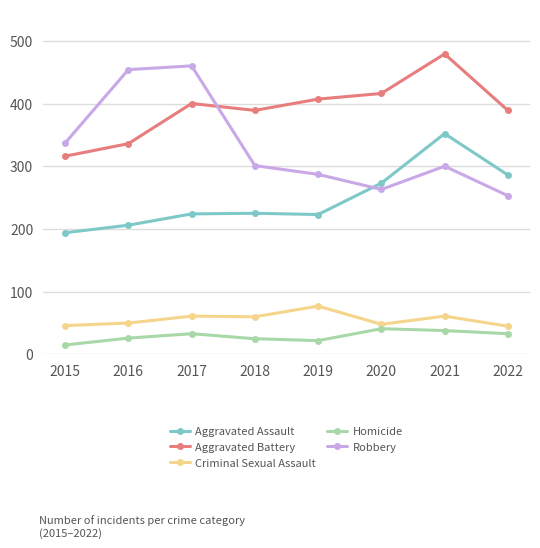

True or false: Homicide has more than 0 points higher than both neighbors.

True